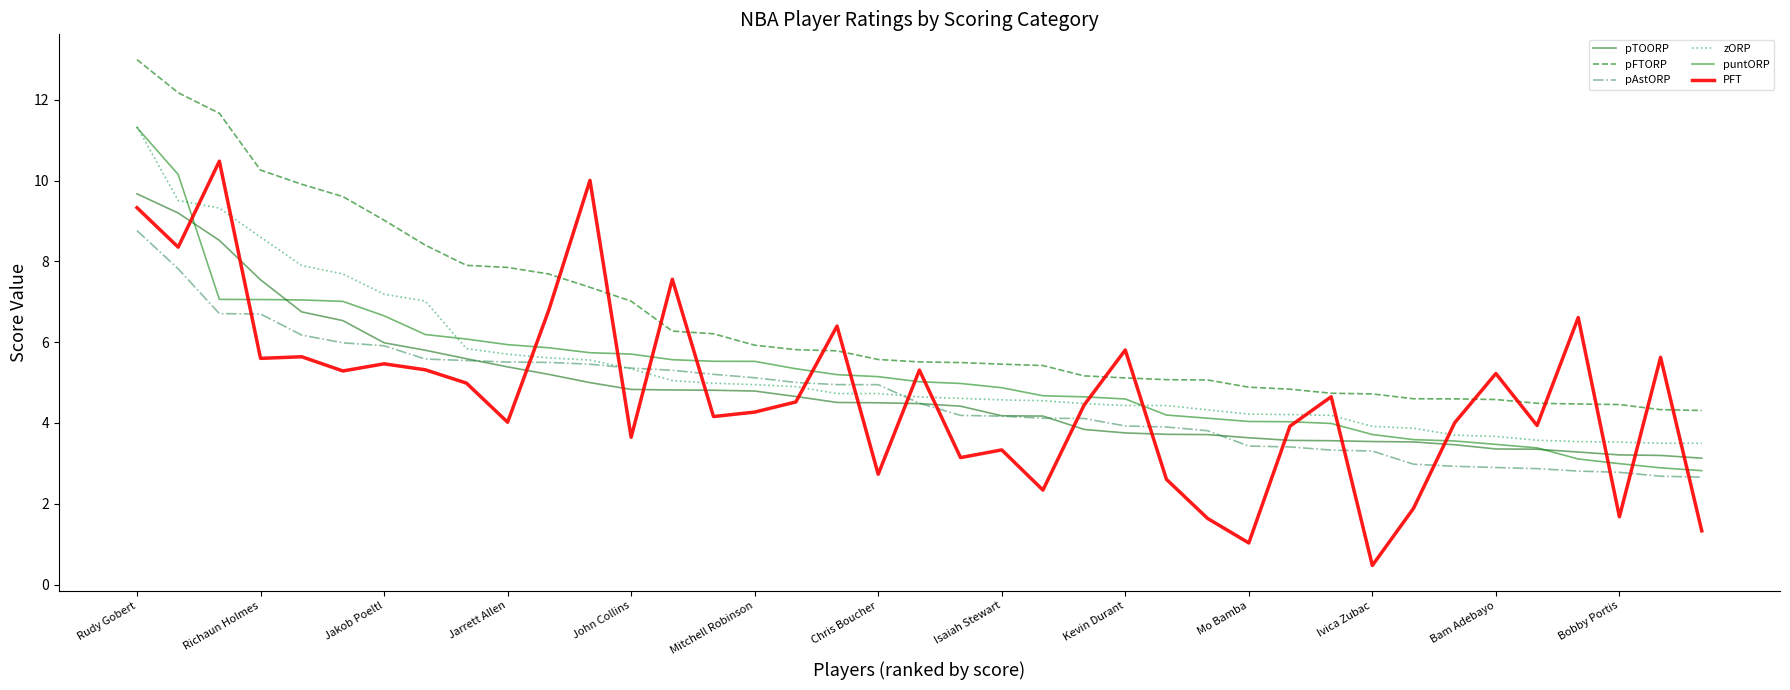

Reading left to right, extract all data points from this chart.

pTOORP: 9.7	9.2	8.5	7.5	6.8	6.5	6.0	5.8	5.6	5.4	5.2	5.0	4.8	4.8	4.8	4.8	4.7	4.5	4.5	4.5	4.4	4.2	4.2	3.8	3.8	3.7	3.7	3.6	3.6	3.6	3.5	3.5	3.5	3.4	3.4	3.3	3.2	3.2	3.1
pFTORP: 13.0	12.2	11.7	10.3	9.9	9.6	9.0	8.4	7.9	7.9	7.7	7.4	7.0	6.3	6.2	5.9	5.8	5.8	5.6	5.5	5.5	5.5	5.4	5.2	5.1	5.1	5.1	4.9	4.8	4.7	4.7	4.6	4.6	4.6	4.5	4.5	4.5	4.3	4.3
pAstORP: 8.8	7.8	6.7	6.7	6.2	6.0	5.9	5.6	5.5	5.5	5.5	5.5	5.4	5.3	5.2	5.1	5.0	4.9	4.9	4.5	4.2	4.2	4.1	4.1	3.9	3.9	3.8	3.4	3.4	3.3	3.3	3.0	2.9	2.9	2.9	2.8	2.8	2.7	2.7
zORP: 11.3	9.5	9.3	8.6	7.9	7.7	7.2	7.0	5.8	5.7	5.6	5.6	5.3	5.0	5.0	4.9	4.9	4.7	4.7	4.6	4.6	4.6	4.6	4.5	4.4	4.4	4.3	4.2	4.2	4.2	3.9	3.9	3.7	3.7	3.6	3.5	3.5	3.5	3.5
puntORP: 11.3	10.2	7.1	7.1	7.0	7.0	6.7	6.2	6.1	5.9	5.9	5.7	5.7	5.6	5.5	5.5	5.3	5.2	5.1	5.0	5.0	4.9	4.7	4.6	4.6	4.2	4.1	4.0	4.0	4.0	3.7	3.6	3.6	3.5	3.4	3.1	3.0	2.9	2.8
PFT: 9.3	8.4	10.5	5.6	5.6	5.3	5.5	5.3	5.0	4.0	6.8	10.0	3.6	7.6	4.2	4.3	4.5	6.4	2.7	5.3	3.1	3.3	2.3	4.4	5.8	2.6	1.6	1.0	3.9	4.6	0.5	1.9	4.0	5.2	3.9	6.6	1.7	5.6	1.3